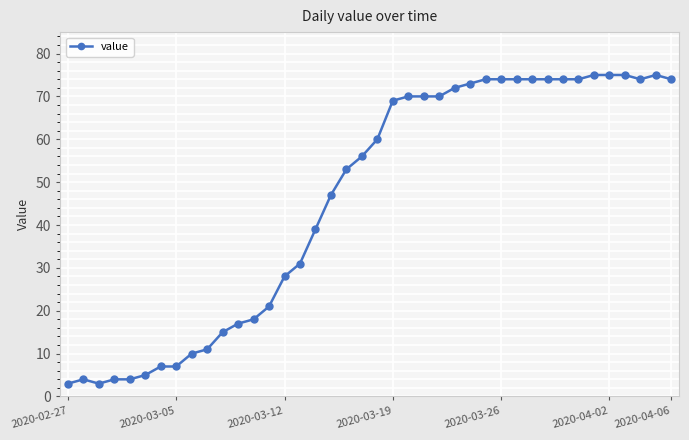

What is the average value?

46